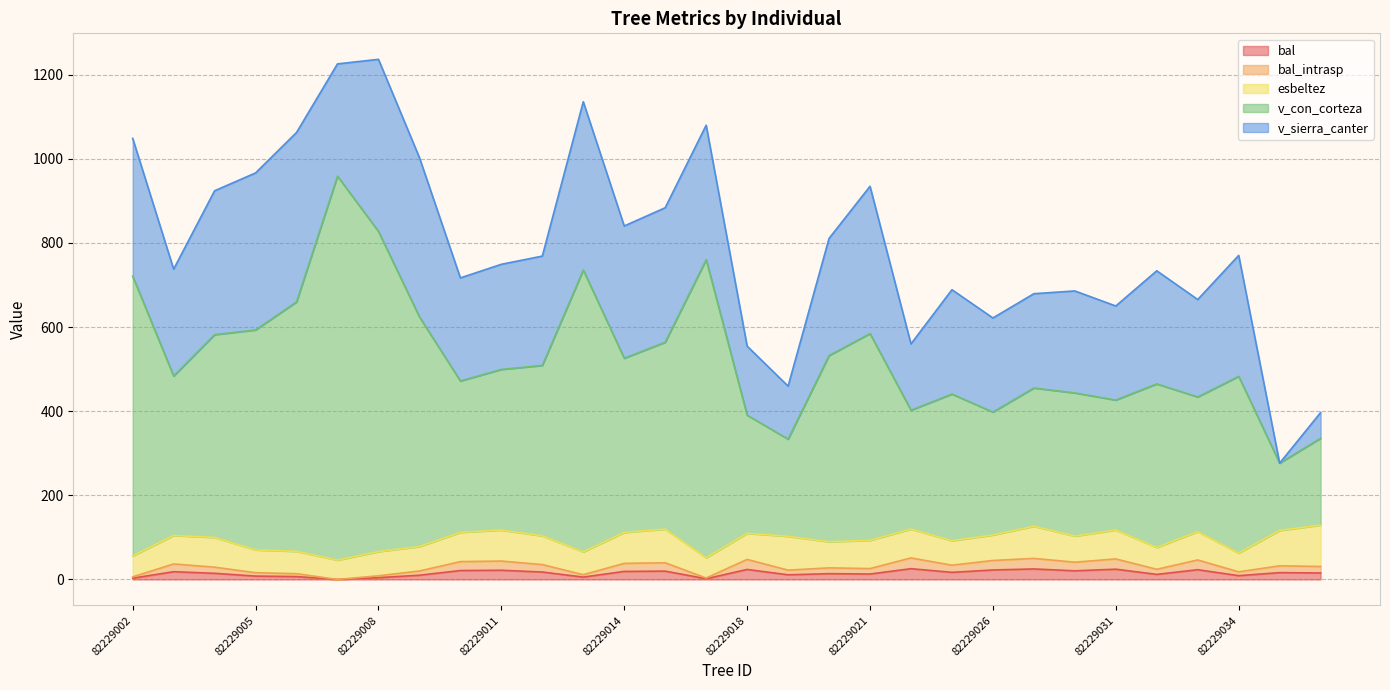

True or false: v_con_corteza and bal intersect in this chart.

False